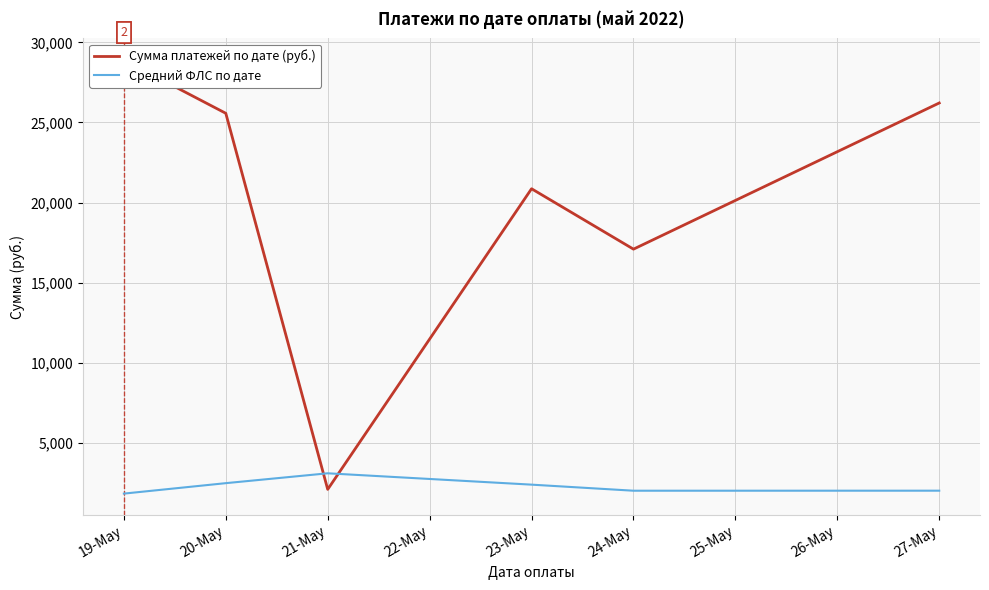

What is the value of the Средний ФЛС по дате point at the 2nd from the left?

2475.0